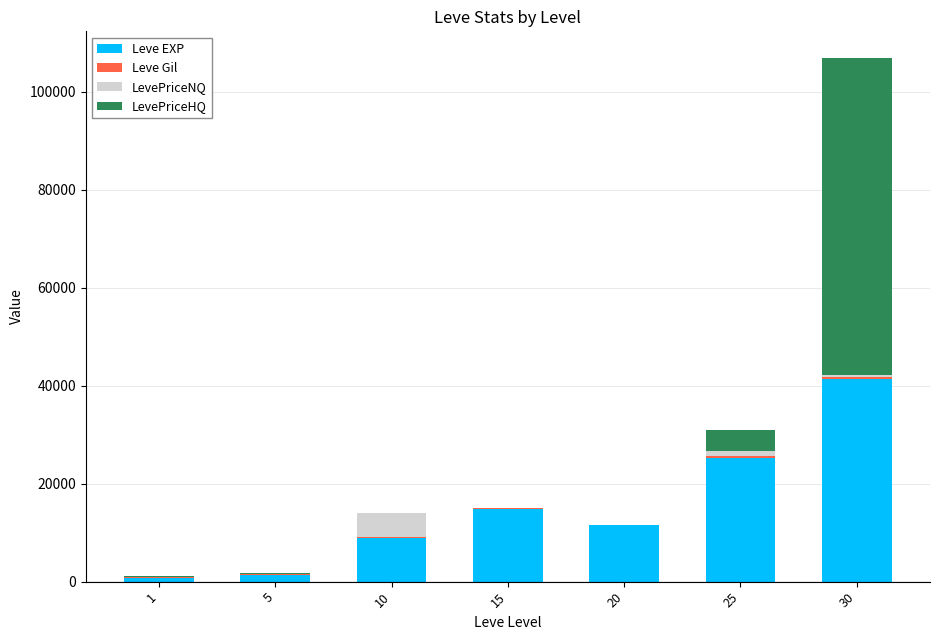

What is the sum of all Leve EXP values?

104290.0